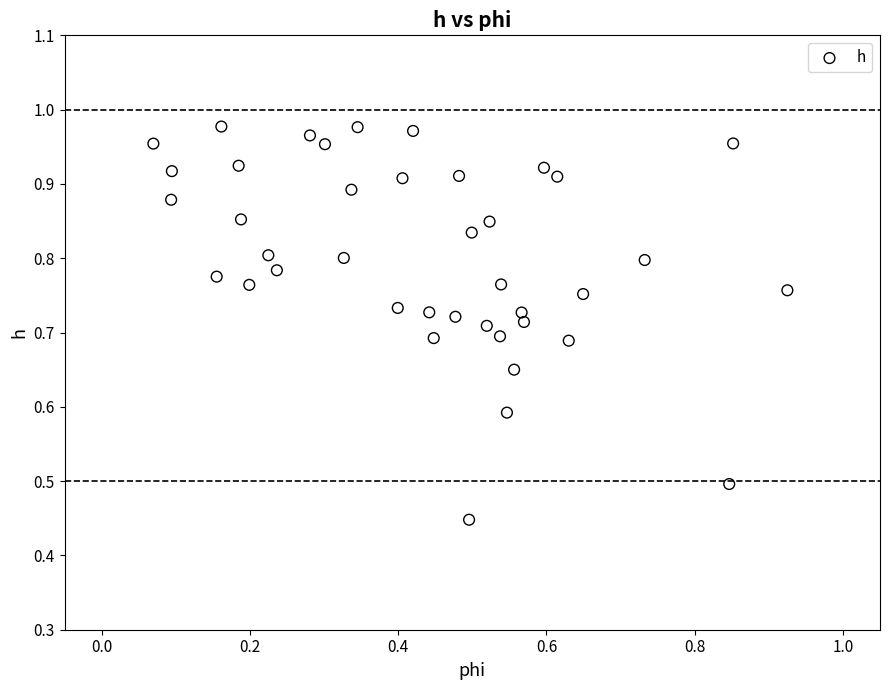

What is the range of Y values (max minus min)?

0.5